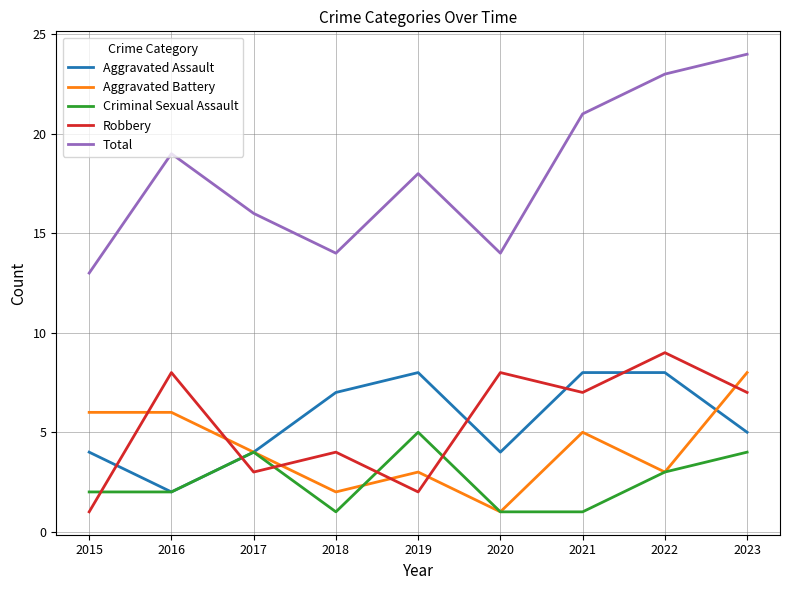

Reading left to right, transcribe all the data shown in this chart.

Aggravated Assault: 4	2	4	7	8	4	8	8	5
Aggravated Battery: 6	6	4	2	3	1	5	3	8
Criminal Sexual Assault: 2	2	4	1	5	1	1	3	4
Robbery: 1	8	3	4	2	8	7	9	7
Total: 13	19	16	14	18	14	21	23	24